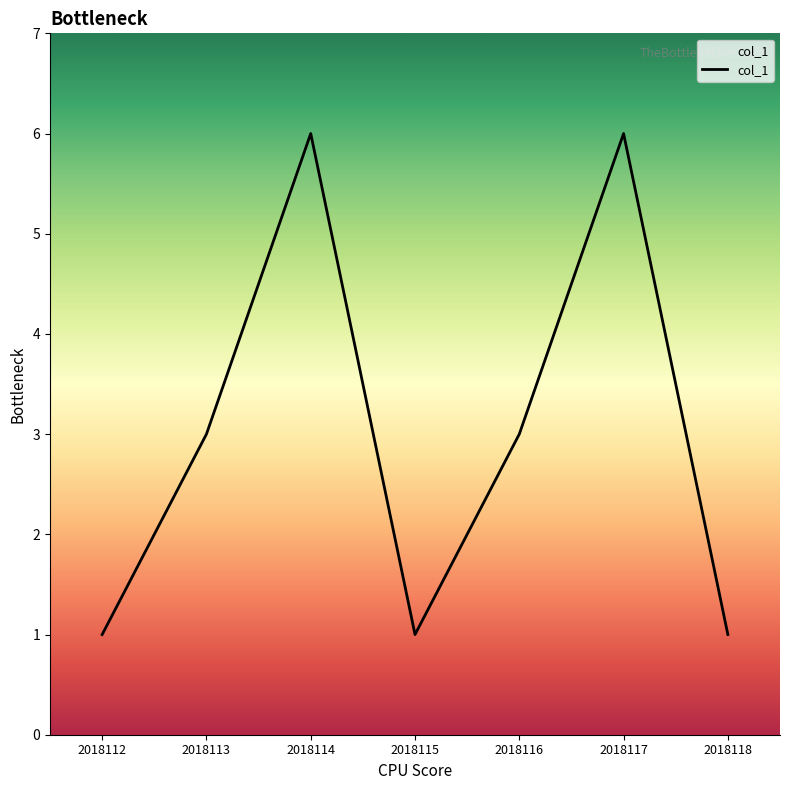

The chart shows a value of 0 at 2018112. True or false?

False